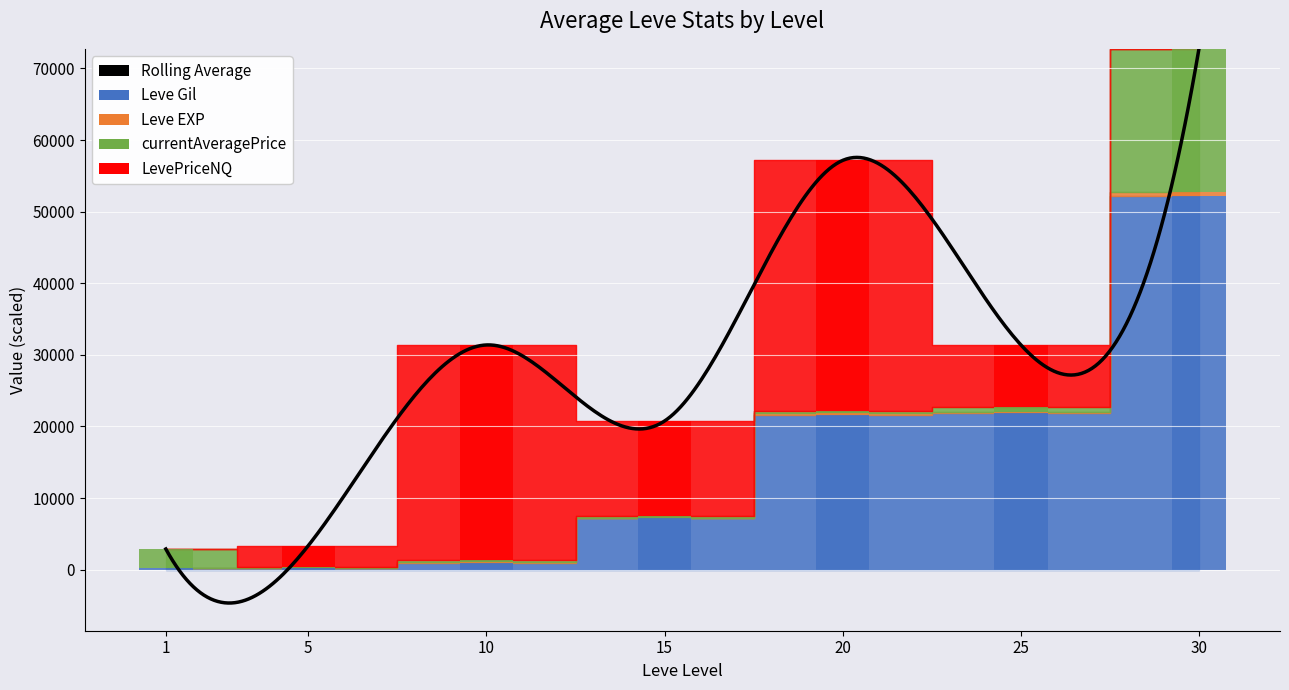

How many values in the Leve EXP series exceed 90?

3